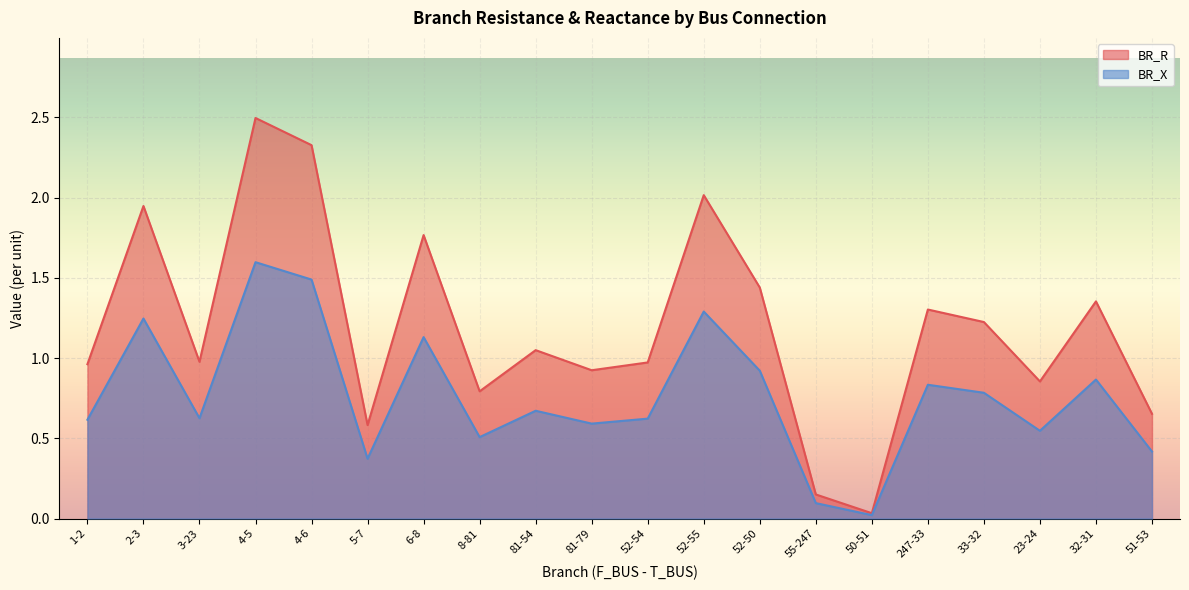

The BR_X series shows 0.6 at 52-54. True or false?

True